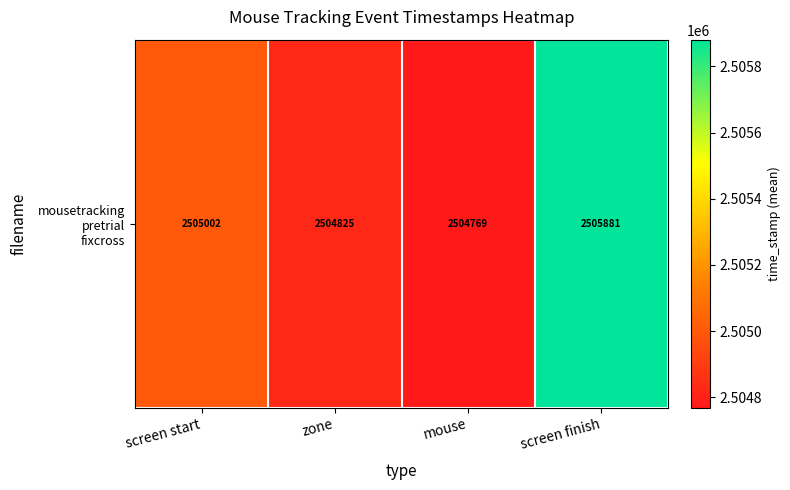

Which has a higher value, mouse or zone?

zone